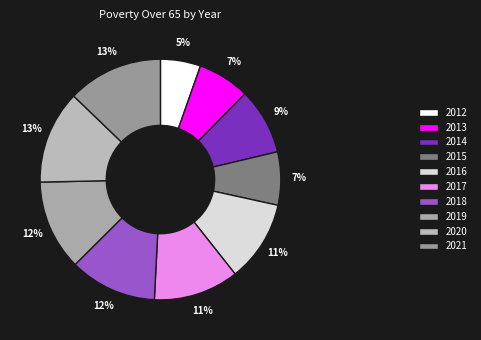

True or false: 2019 accounts for 12% of the total.

True